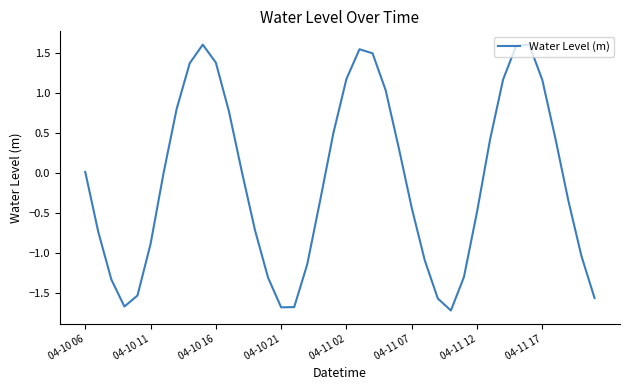

What is the maximum value shown in the chart?

1.6